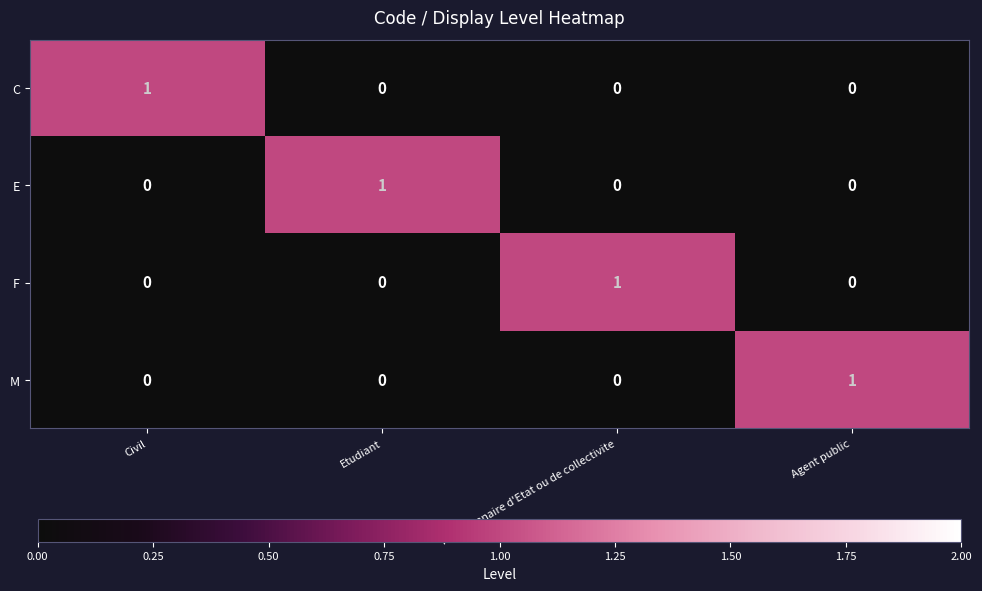

Reading right to left, extract all data points from this chart.

C: Agent public=0	Fonctionnaire d'Etat ou de collectivite=0	Etudiant=0	Civil=1
E: Agent public=0	Fonctionnaire d'Etat ou de collectivite=0	Etudiant=1	Civil=0
F: Agent public=0	Fonctionnaire d'Etat ou de collectivite=1	Etudiant=0	Civil=0
M: Agent public=1	Fonctionnaire d'Etat ou de collectivite=0	Etudiant=0	Civil=0